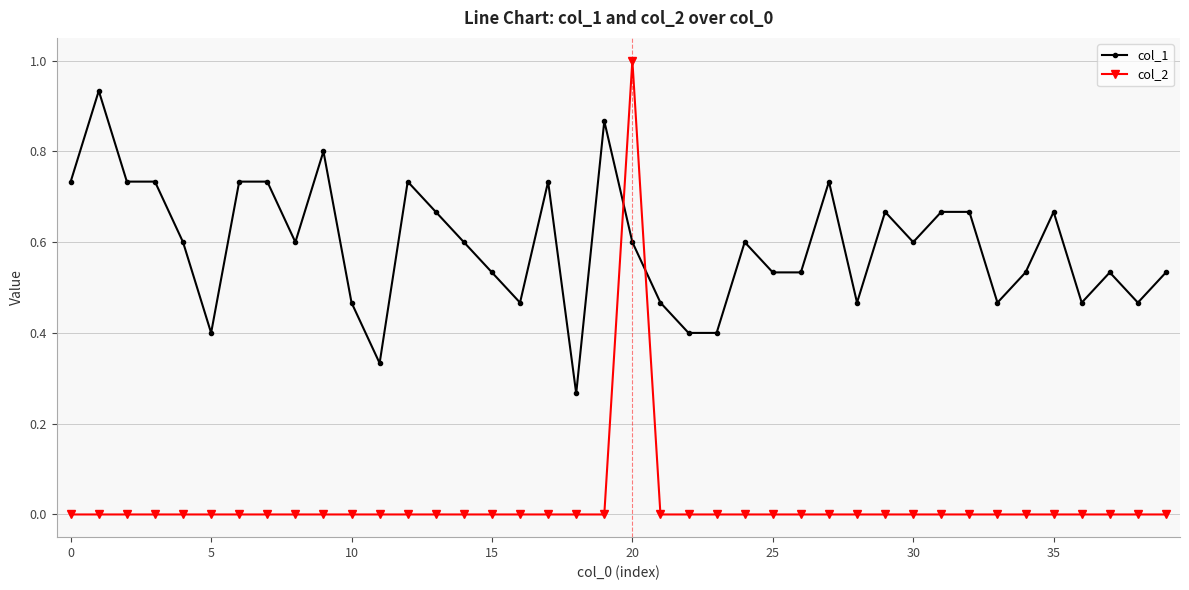

What is the sum of all col_1 values?

23.7